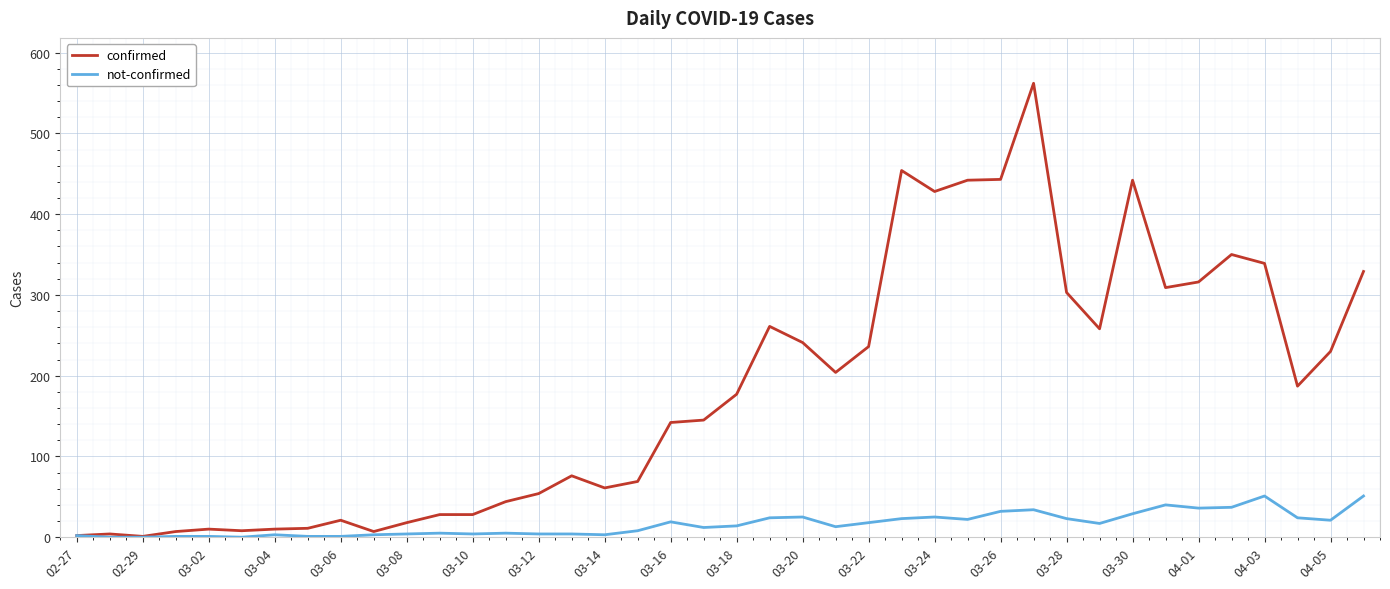

How many distinct data groups are displayed?

2